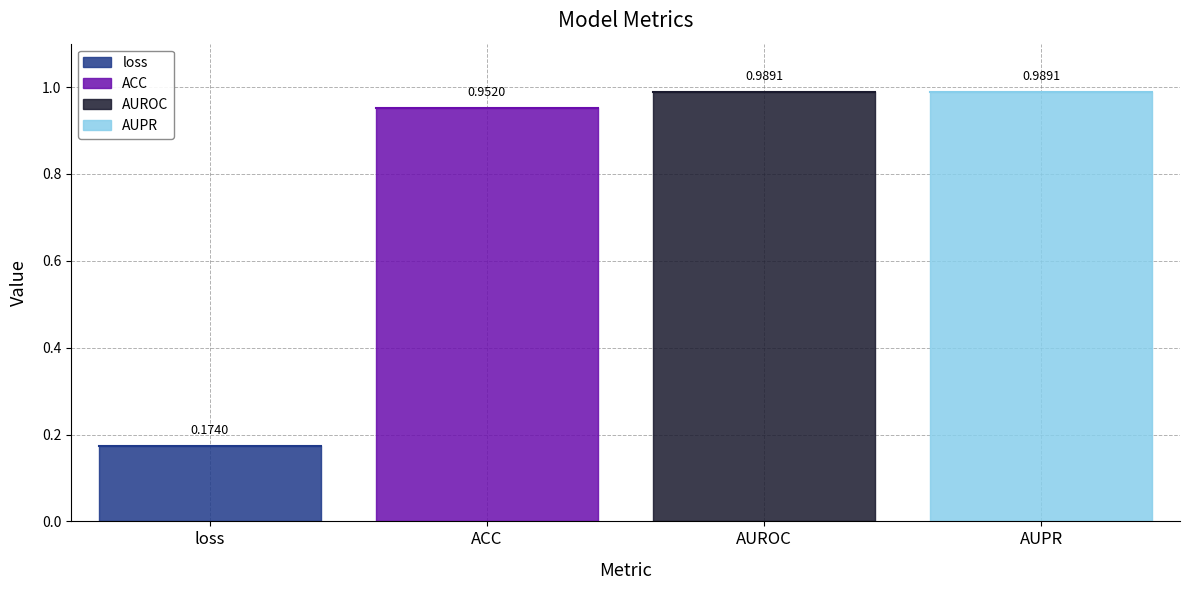

Reading left to right, list all the values displayed in this chart.

loss=0.2	ACC=1.0	AUROC=1.0	AUPR=1.0